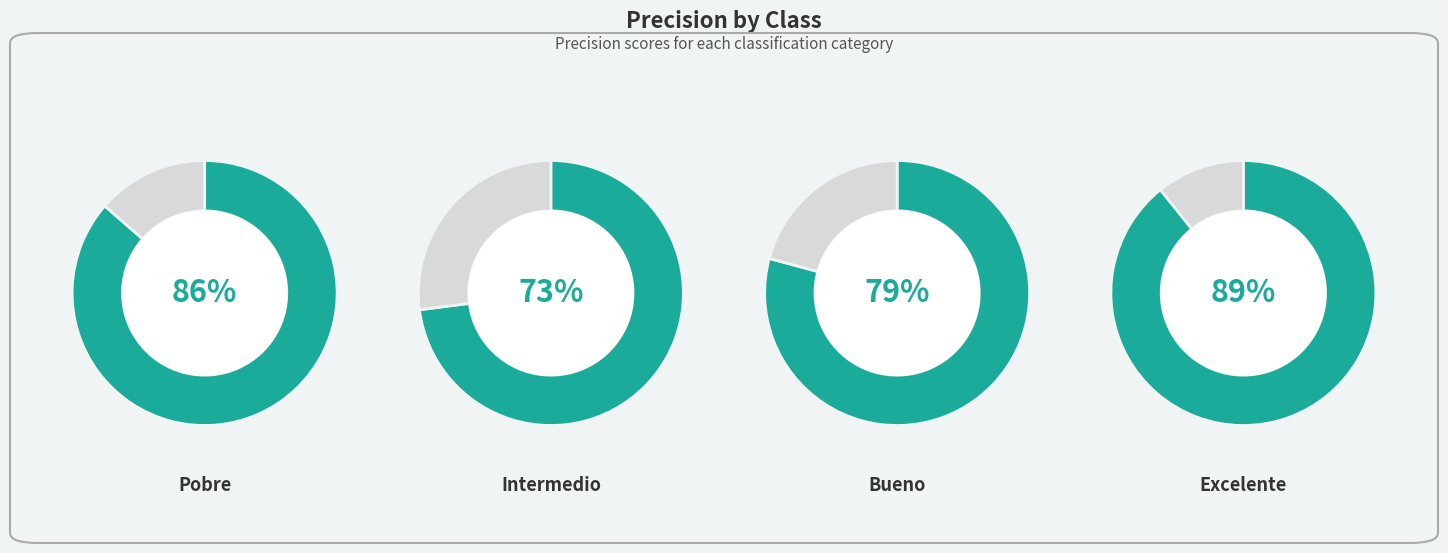

Between Pobre and Excelente, which is larger?

Excelente